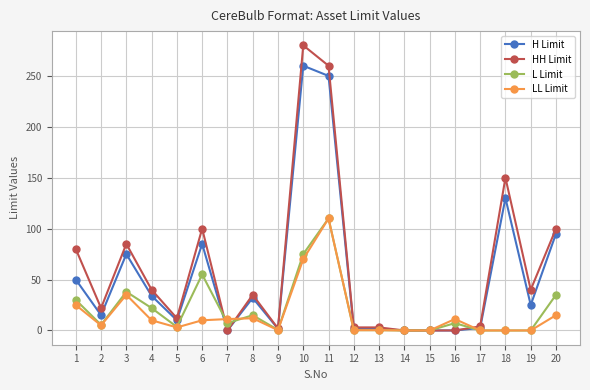

What is the maximum value shown in the chart?

280.0